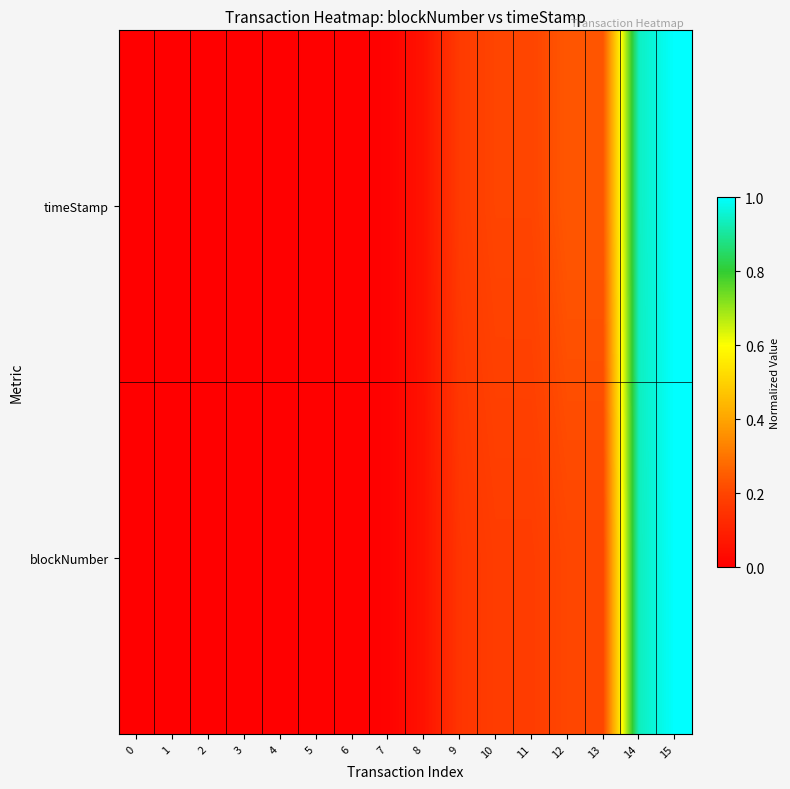

At which category is the sum across all series the highest?

15